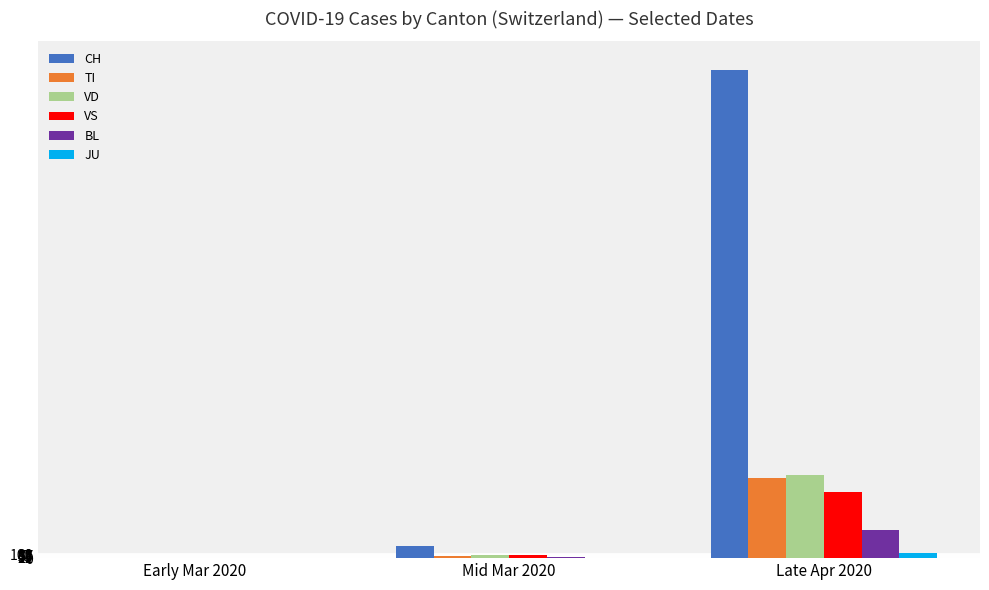

What is the sum of all JU values?

146